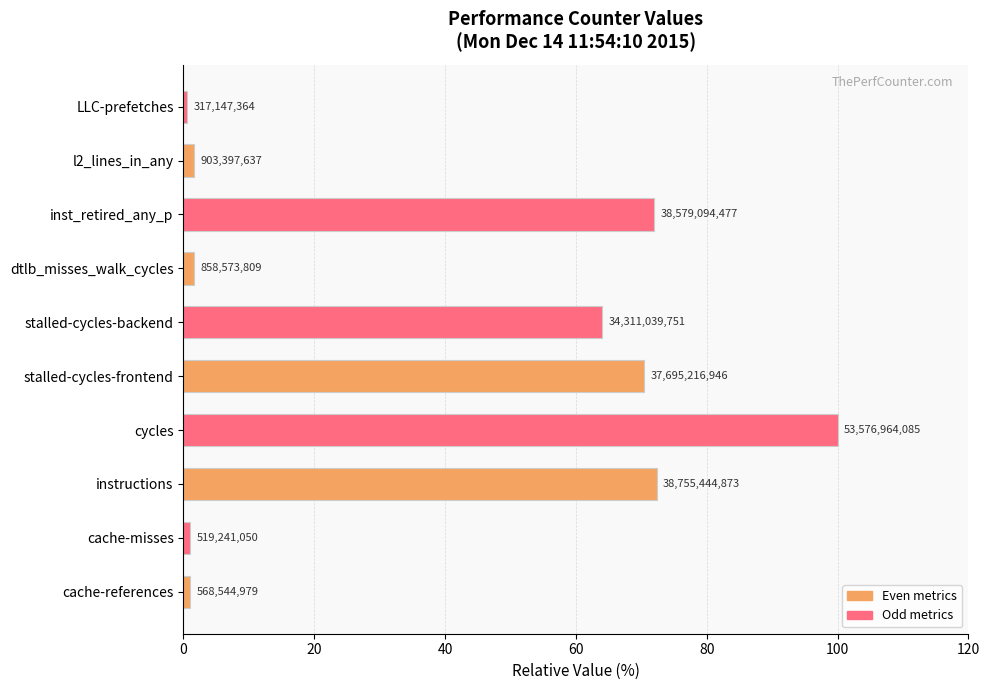

Does the chart contain stacked bars?

No